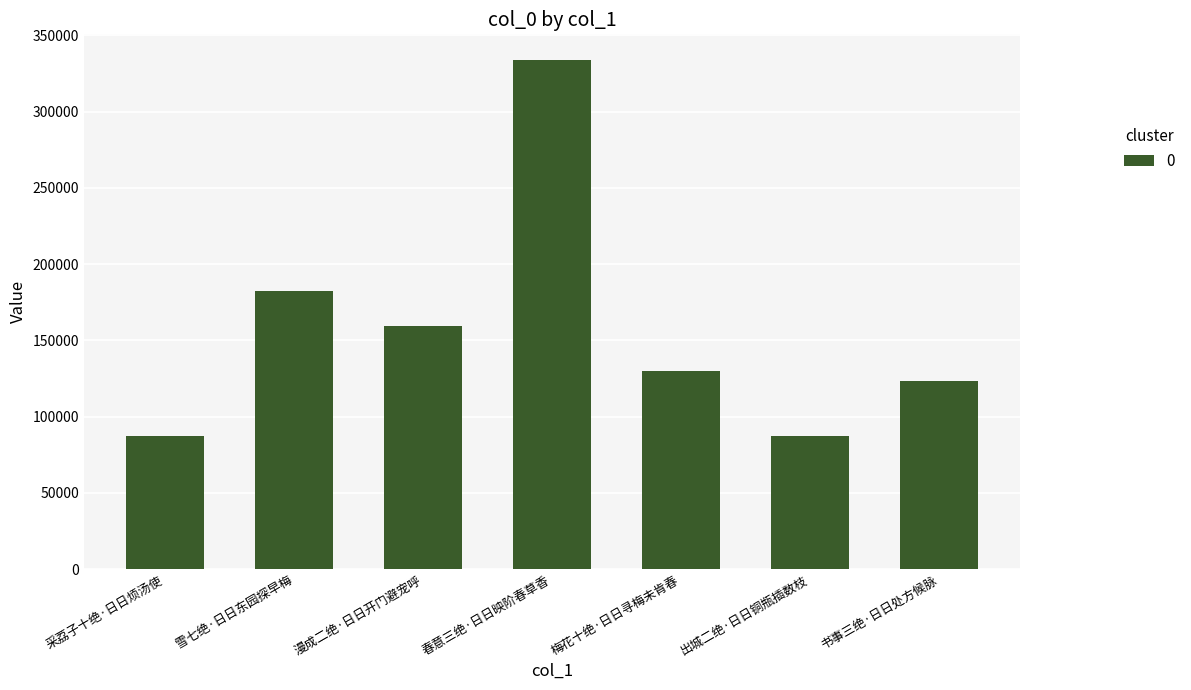

What is the smallest value displayed?

87256